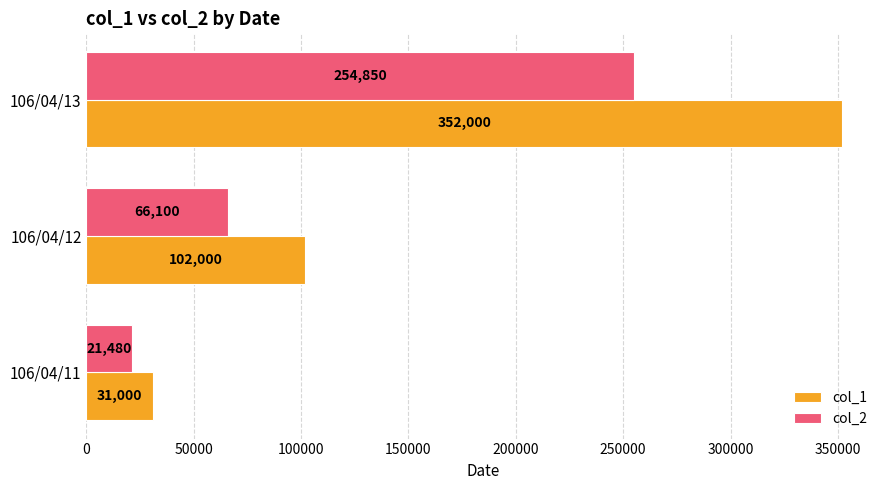

At 106/04/12, list the series in order from largest to smallest.

col_1, col_2